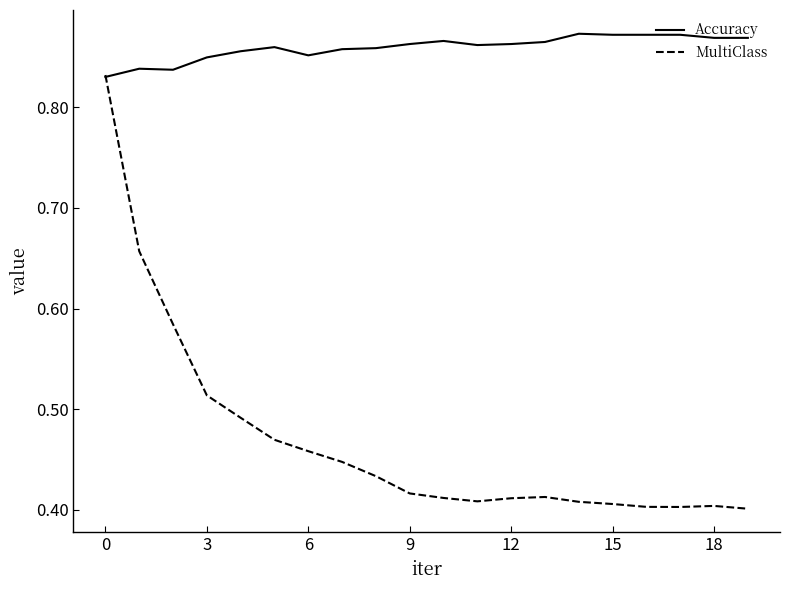

Which series has the largest total across all categories?

Accuracy